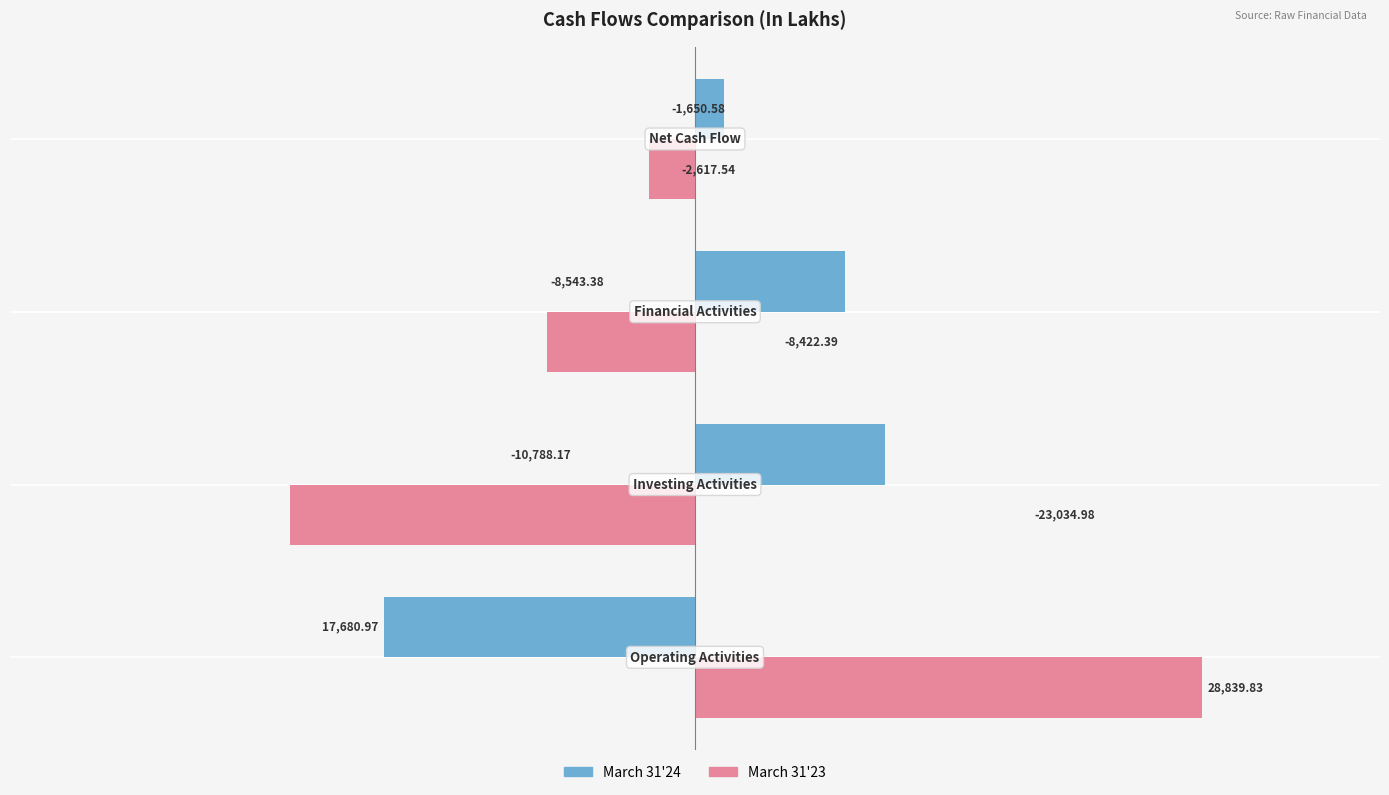

Which series has the widest spread of values?

March 31'23